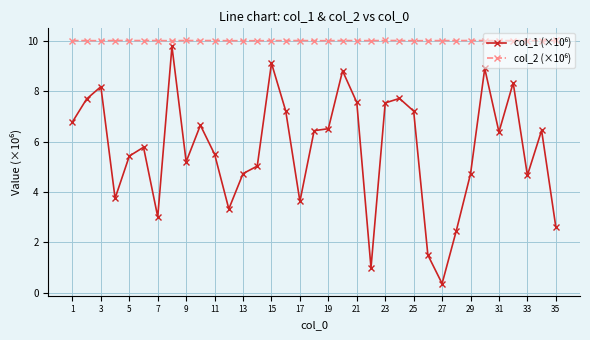

What is the maximum value shown in the chart?

10.0